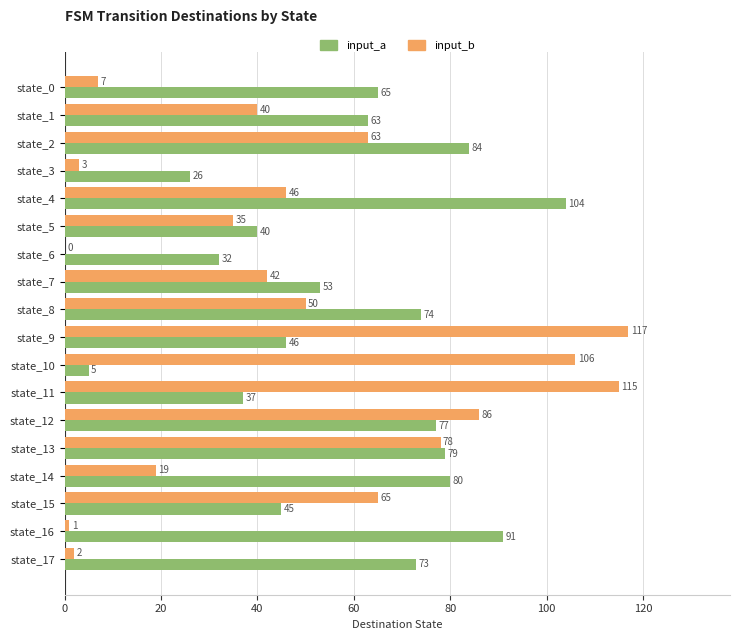

What is the sum of the input_a values at state_10 and state_8?

79